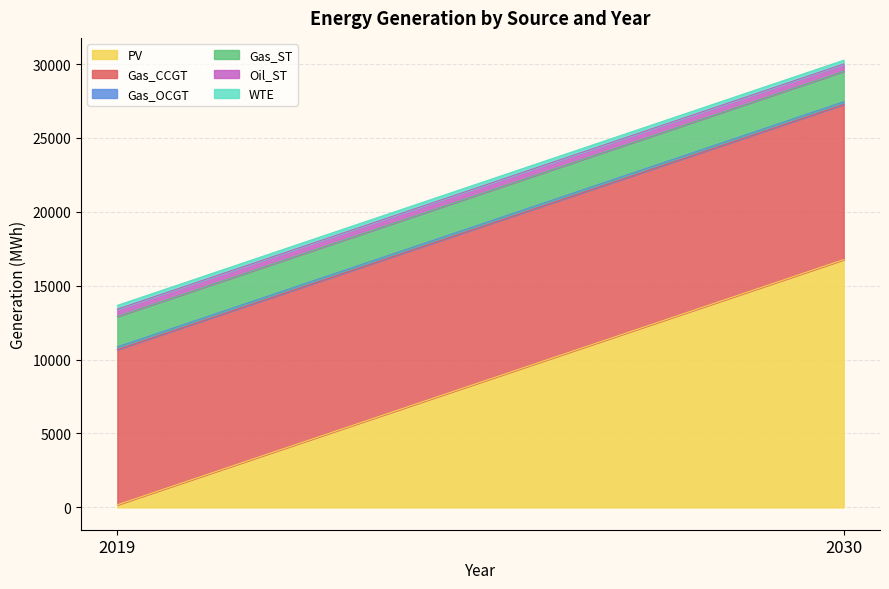

Which series has the largest total across all categories?

Gas_CCGT